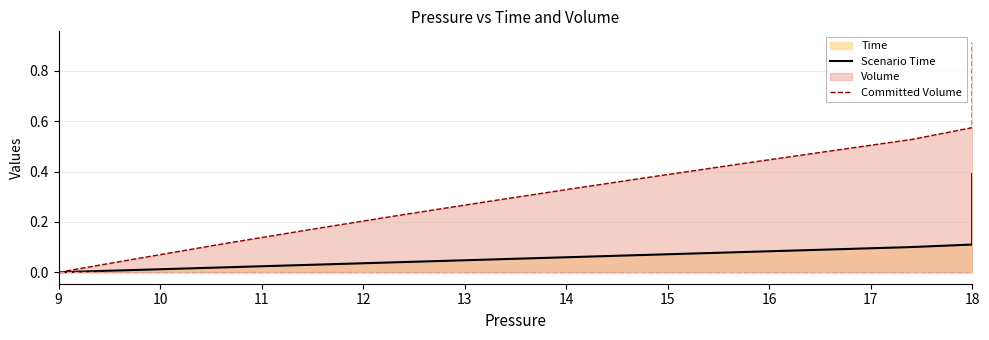

Is it true that Committed Volume equals 1.4 at 18?

False